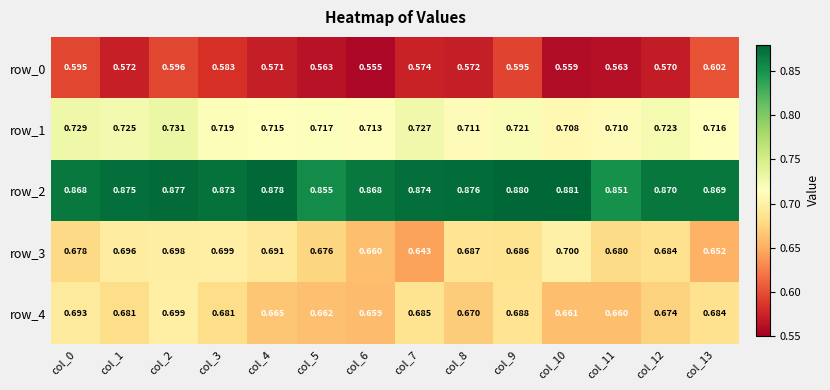

At col_11, list the series in order from largest to smallest.

row_2, row_1, row_3, row_4, row_0